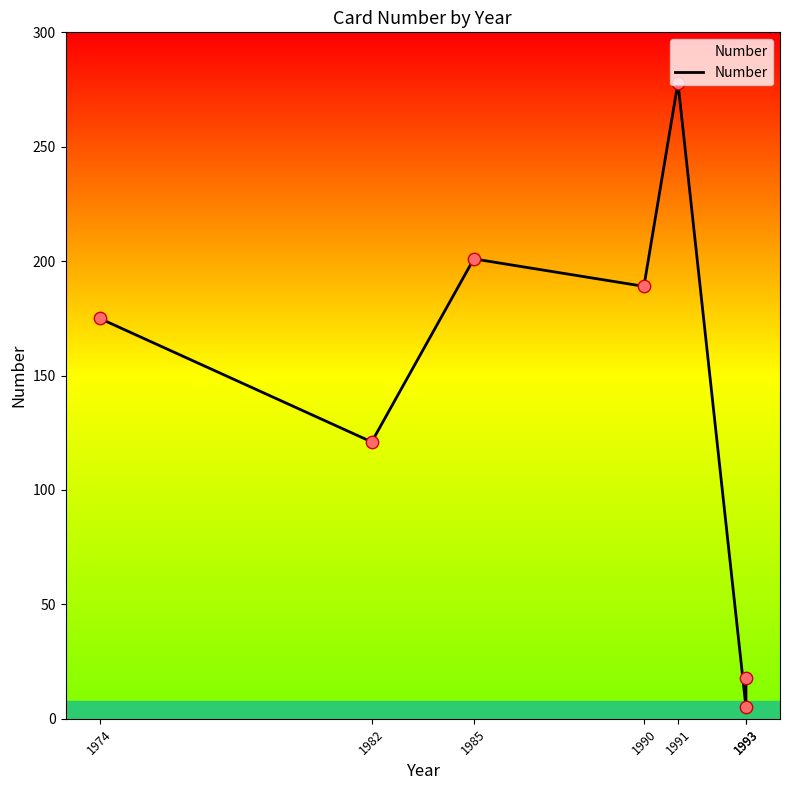

Between 1993 and 1985, which is larger?

1985